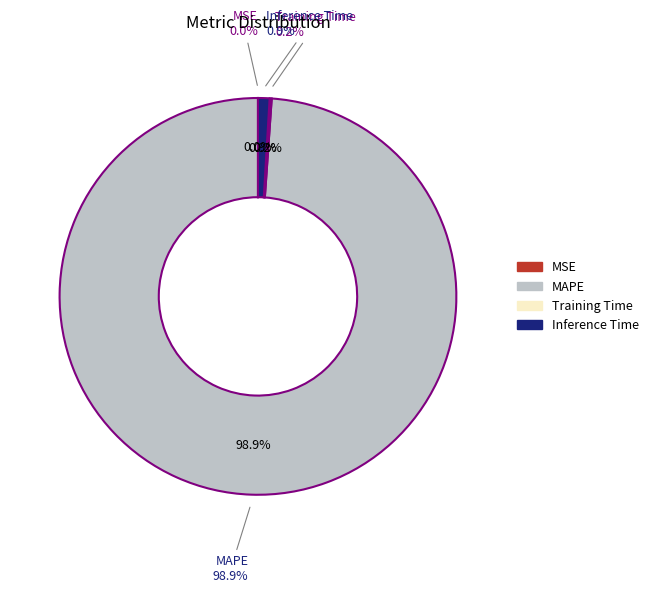

Is the sum of Inference Time and MSE greater than half?

No